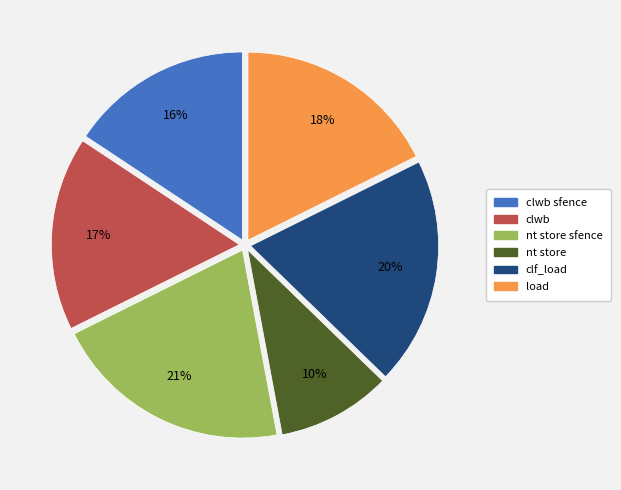

Is there any slice that represents more than half of the pie?

No